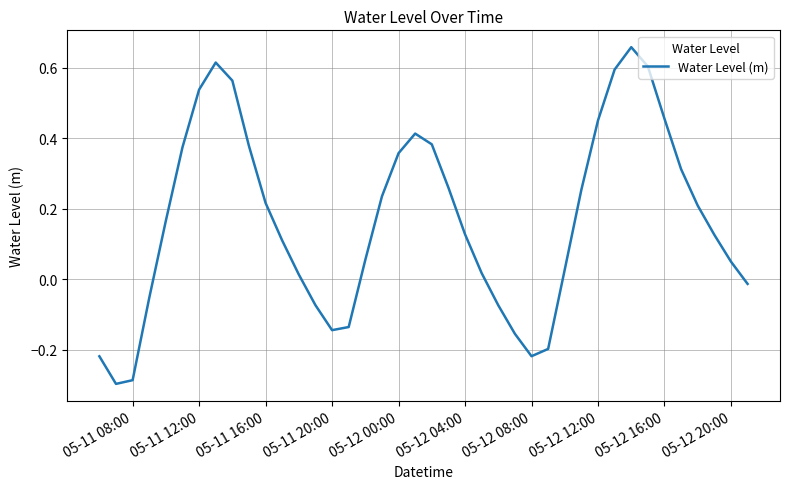

What is the difference between the maximum and minimum values?

1.0